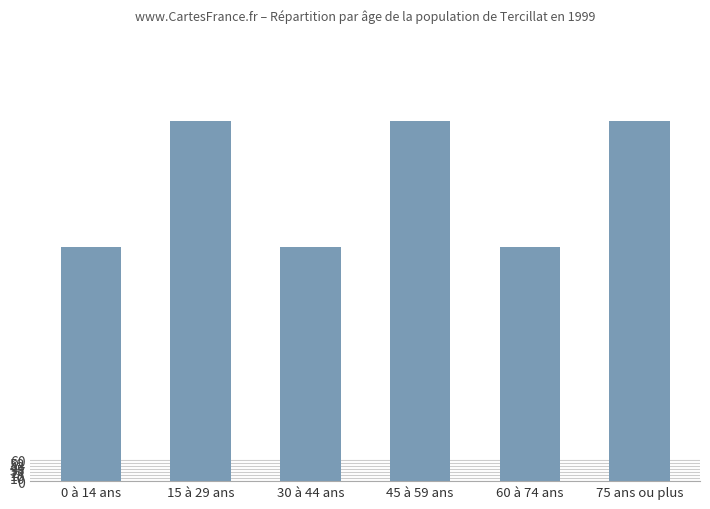

Does the chart contain any negative values?

No